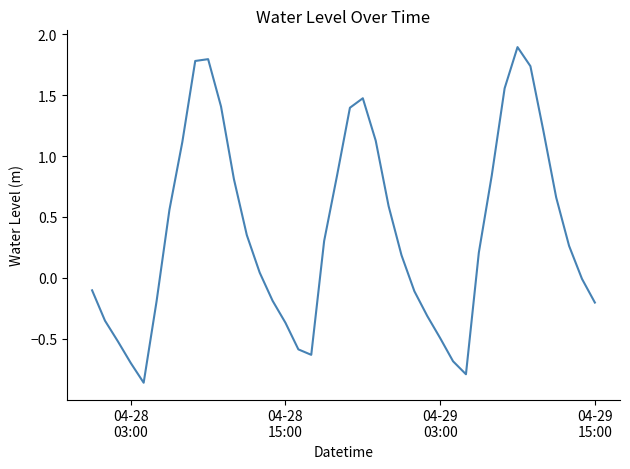

Is this an area chart (filled region under the line)?

No